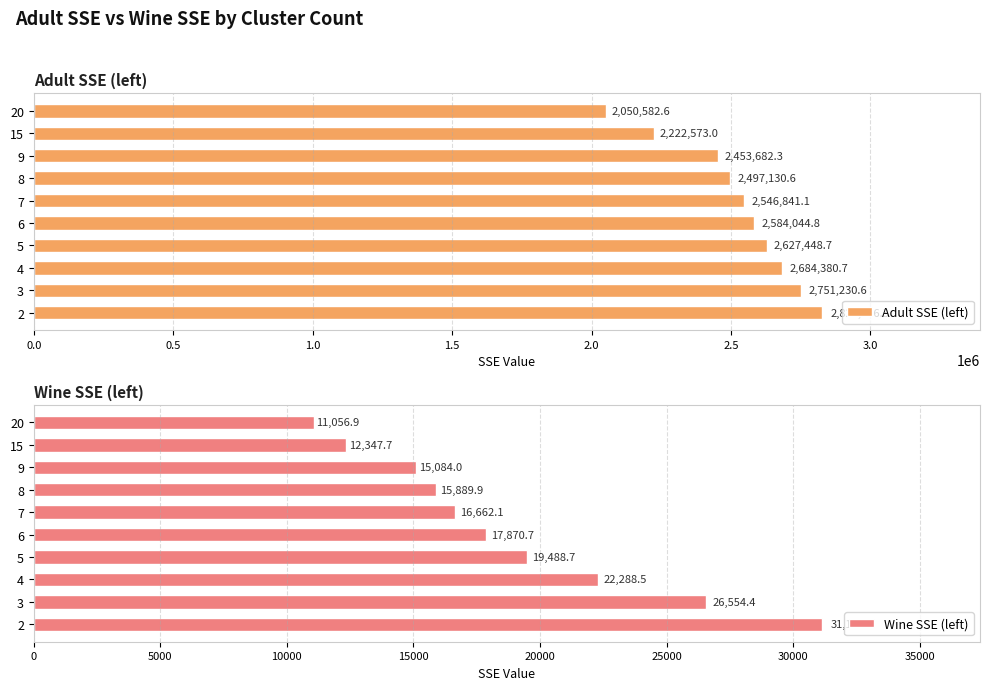

Where is Wine SSE (left) nearest to the value 21104?

4